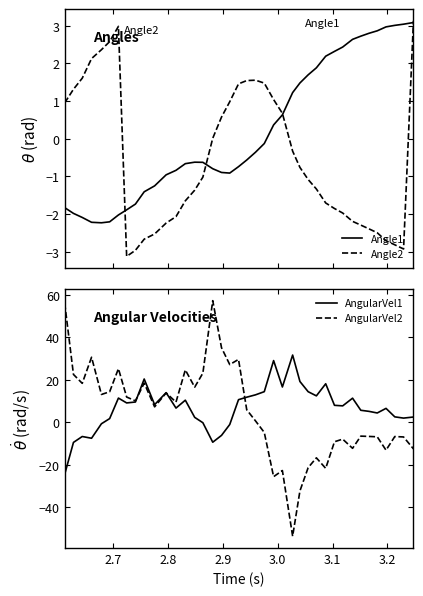

How many times do Angle1 and AngularVel1 cross each other?

4